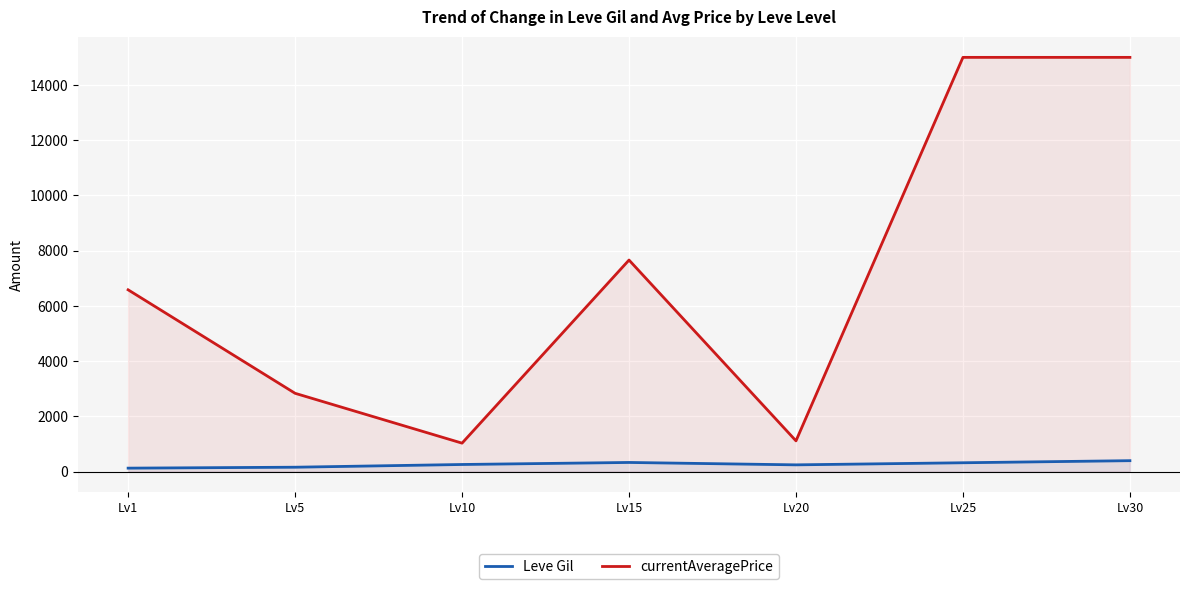

What are all the series names shown in the legend?

Leve Gil, currentAveragePrice